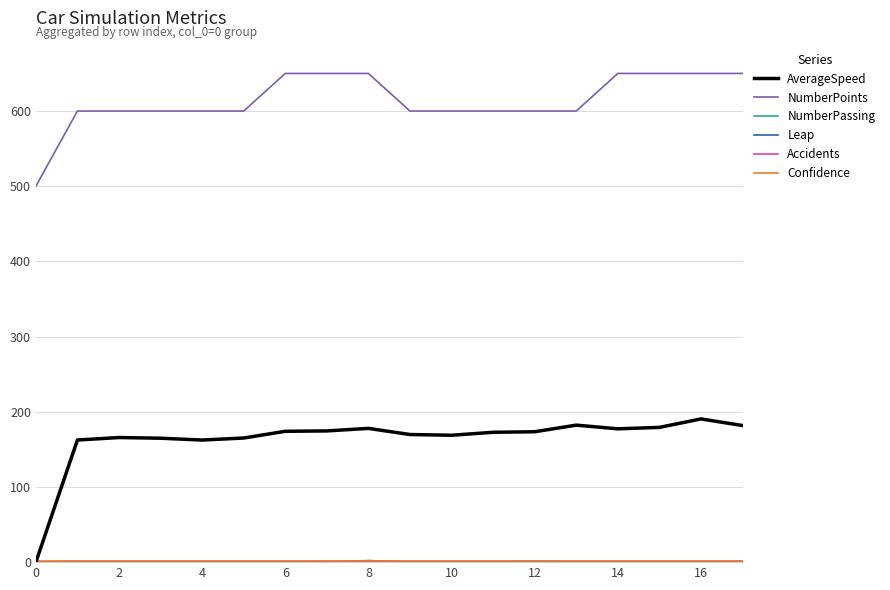

Which series has the widest spread of values?

AverageSpeed